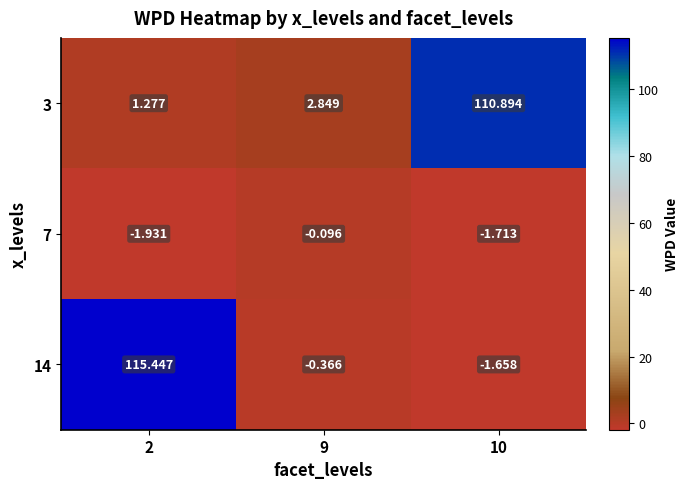

Which series has the widest spread of values?

14